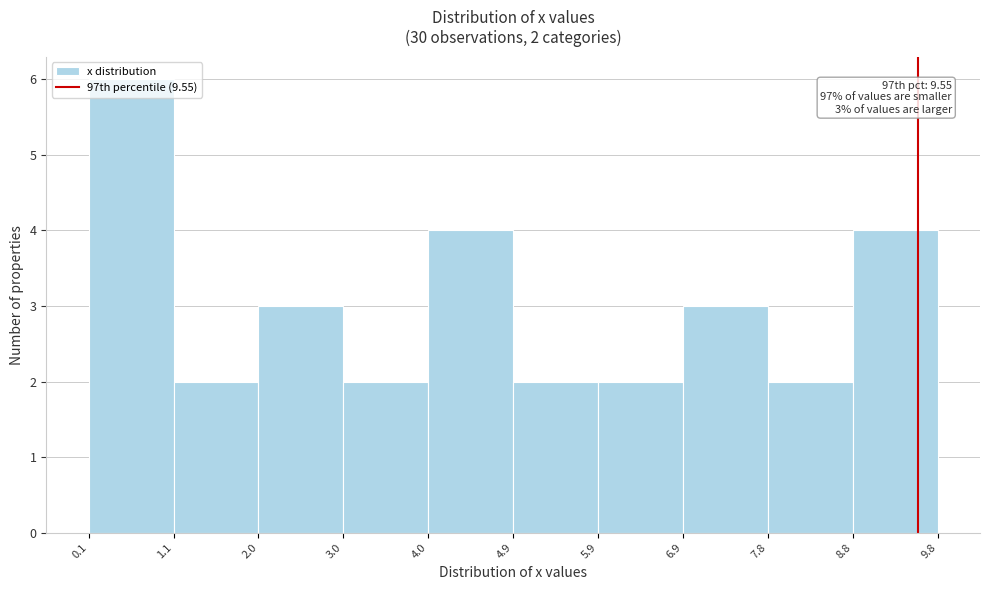

Over which range of the x-axis is the bar tallest?

0.1 to 1.1